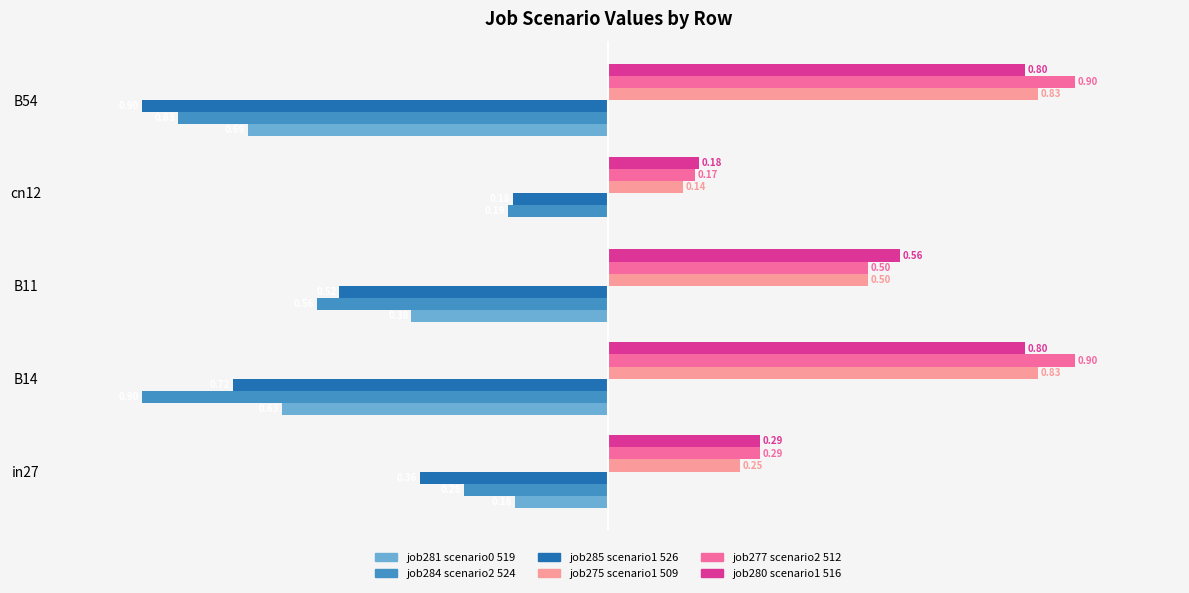

At which category is the sum across all series the highest?

B14